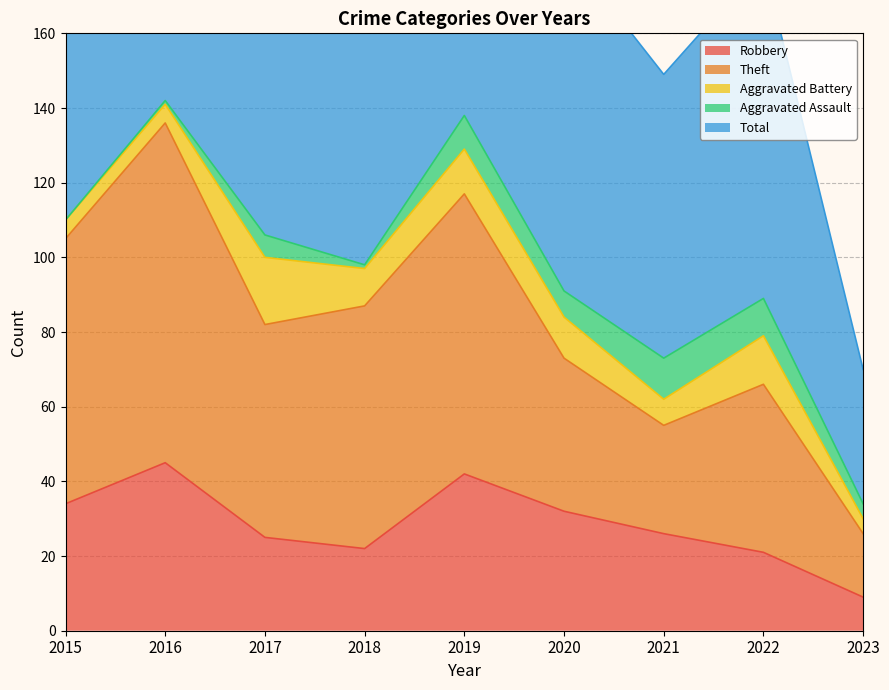

True or false: Total and Robbery cross at least once.

False